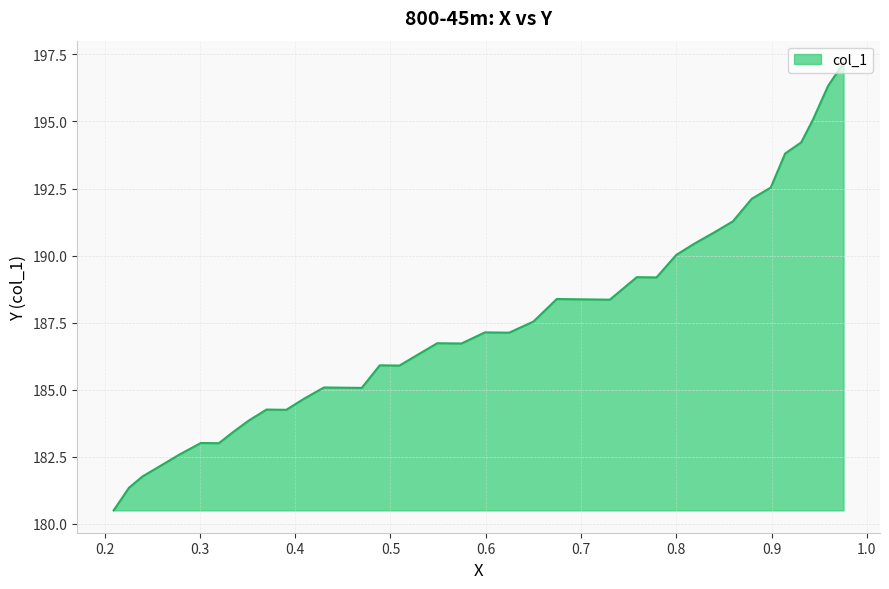

How many data points are less than 186?

17